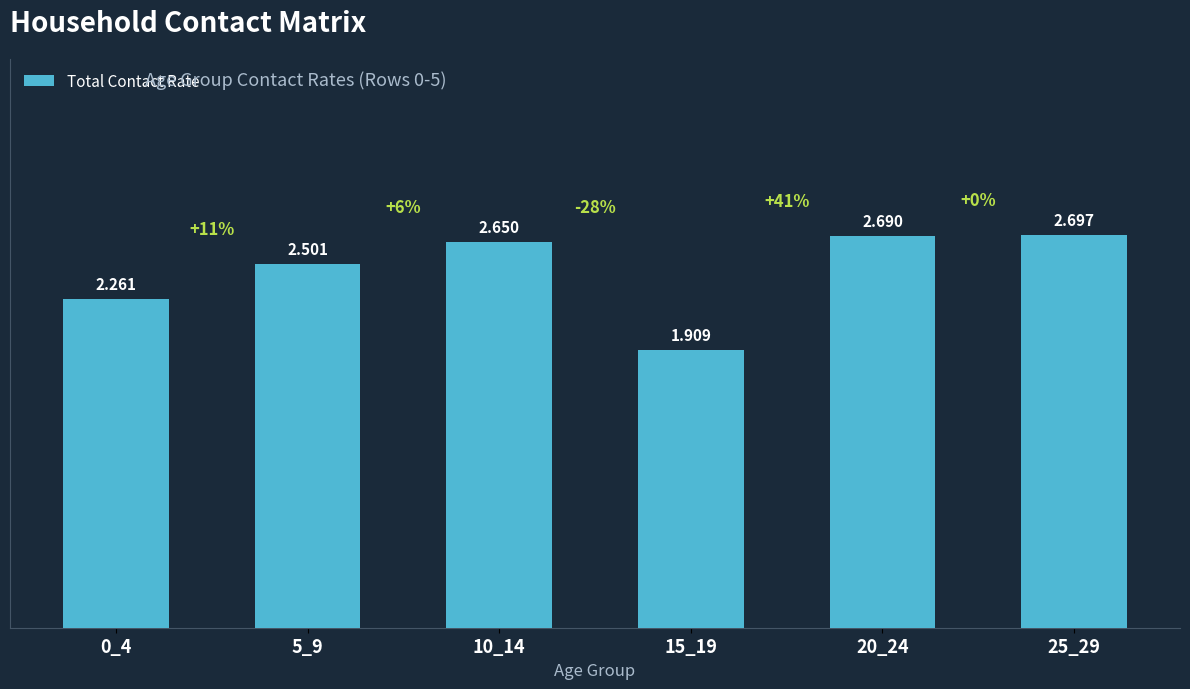

List the labels in order of value, largest first.

25_29, 20_24, 10_14, 5_9, 0_4, 15_19